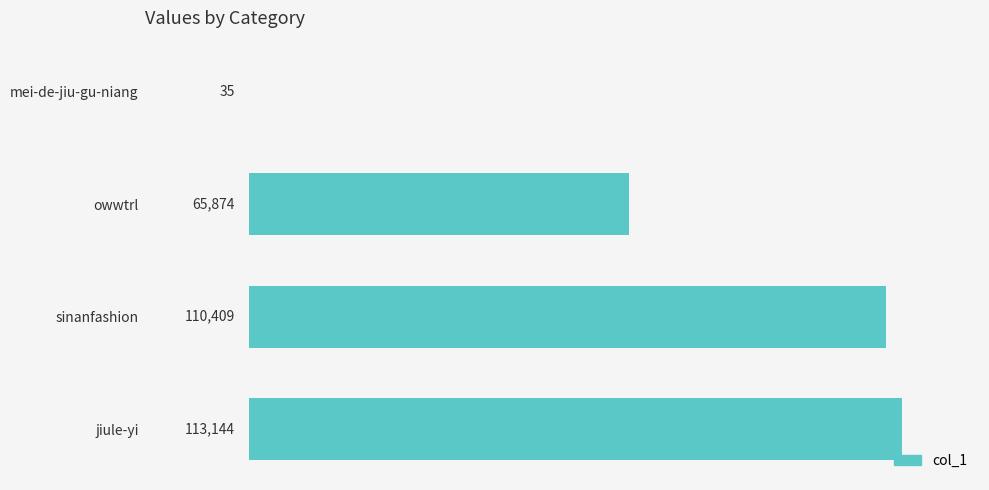

Is it true that the value at mei-de-jiu-gu-niang is 35?

True